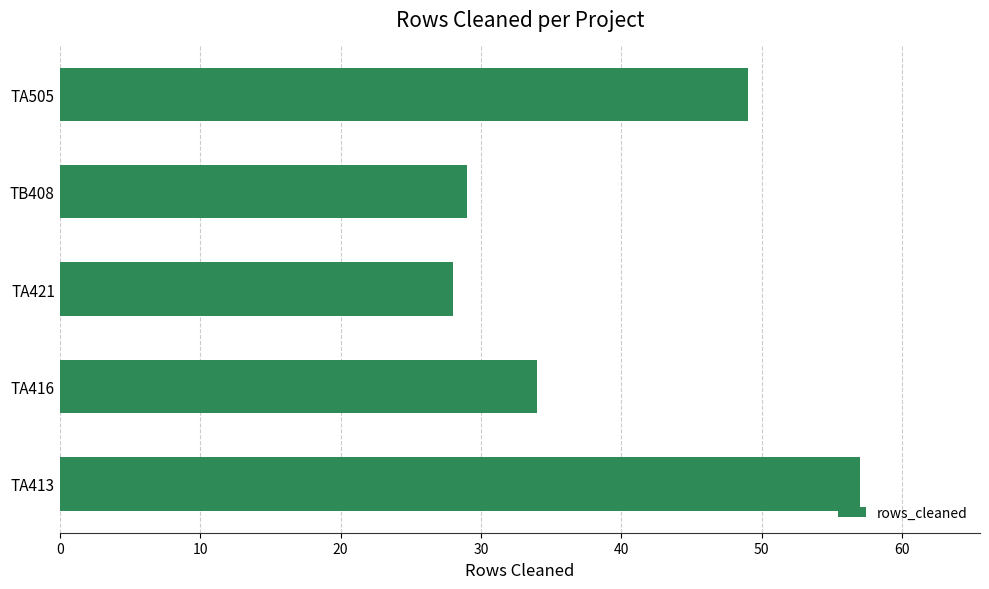

What is the greatest value displayed?

57